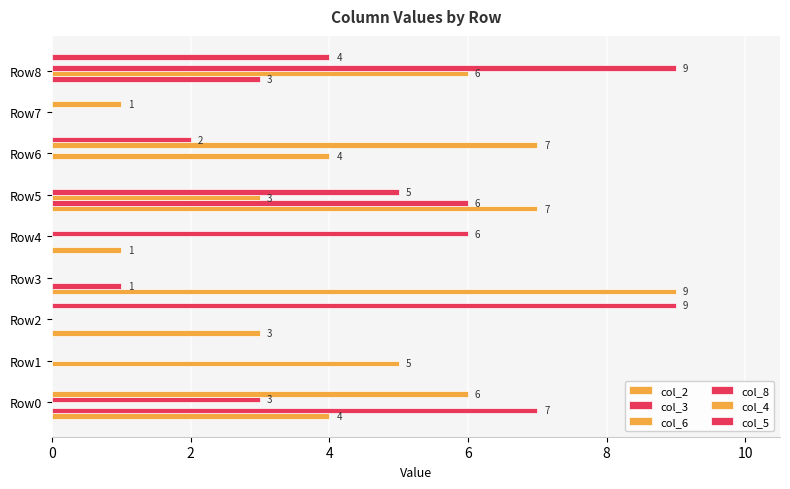

What is the label of the 2nd bar from the right?

7